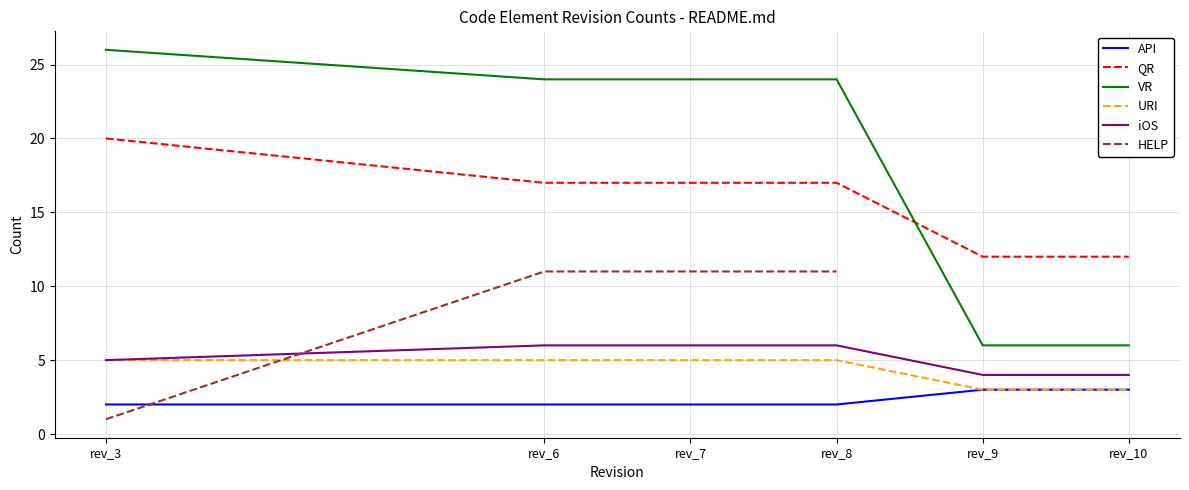

What is the sum of all API values?

14